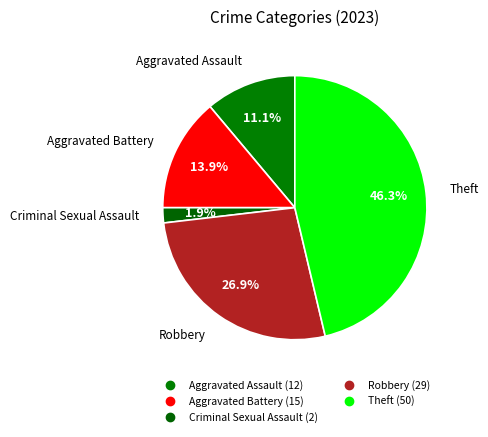

How much of the chart is everything except Aggravated Assault?

88.9%